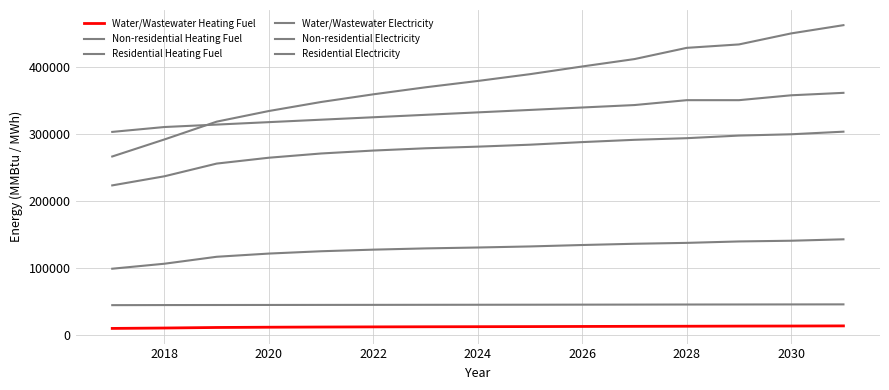

What is the difference between the maximum and second lowest values in the Non-residential Electricity series?

36458.7